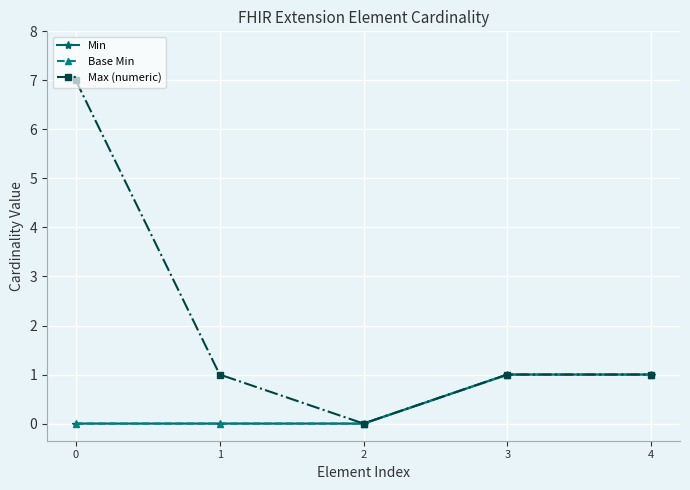

Rank the series at 4 from lowest to highest value.

Min, Base Min, Max (numeric)